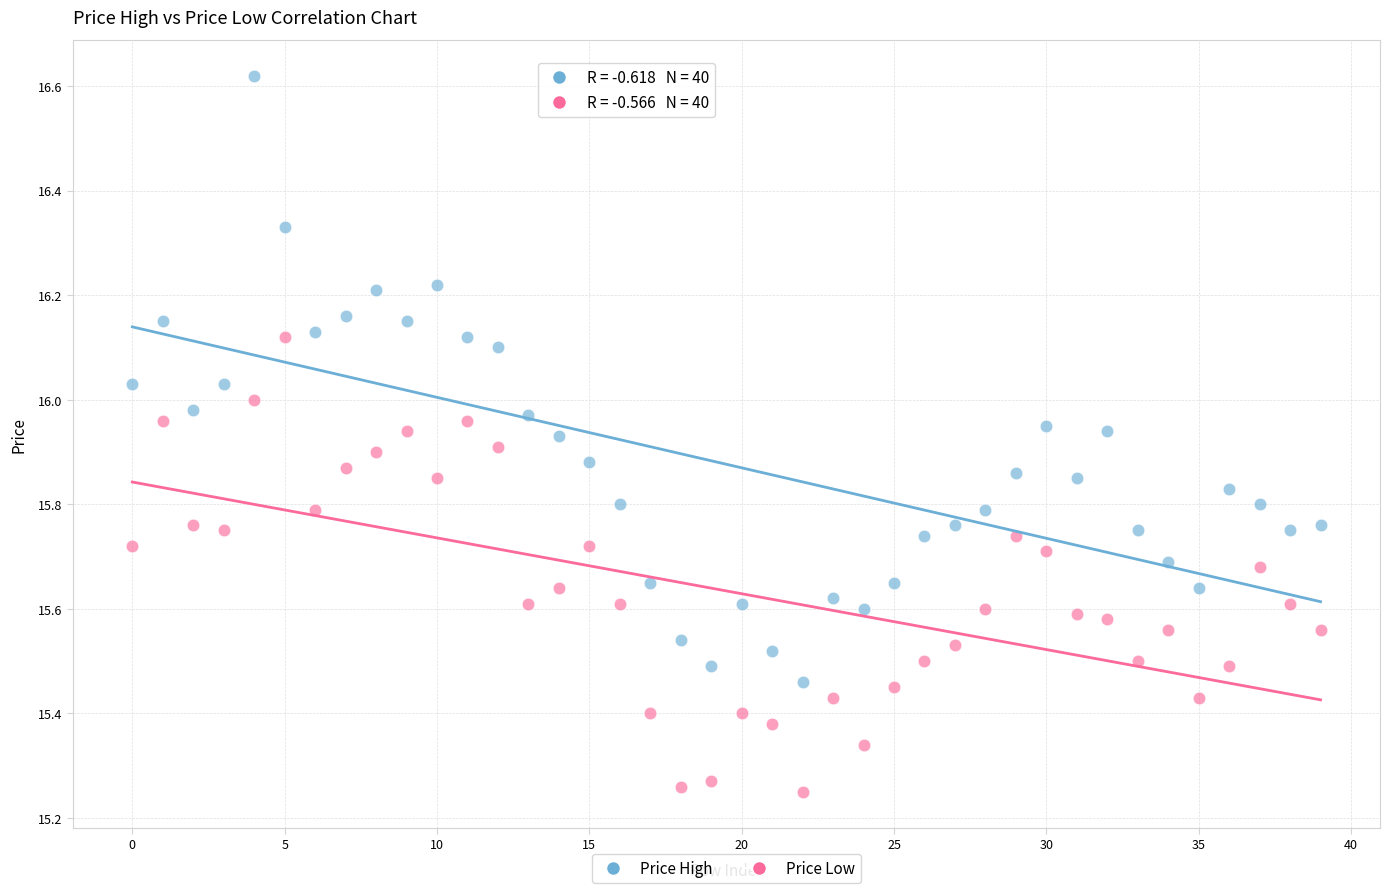

Which series reaches the maximum Y coordinate?

Price High